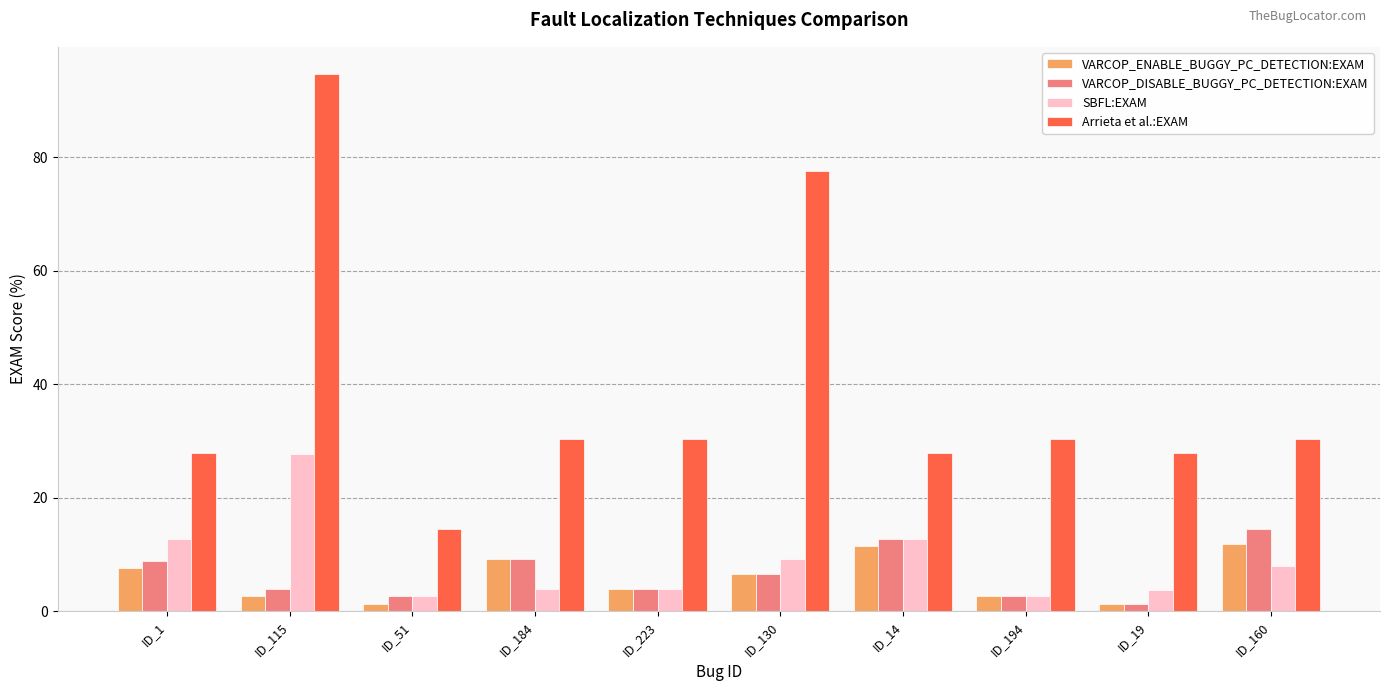

What is the difference between the maximum and minimum values in the VARCOP_DISABLE_BUGGY_PC_DETECTION:EXAM series?

13.2